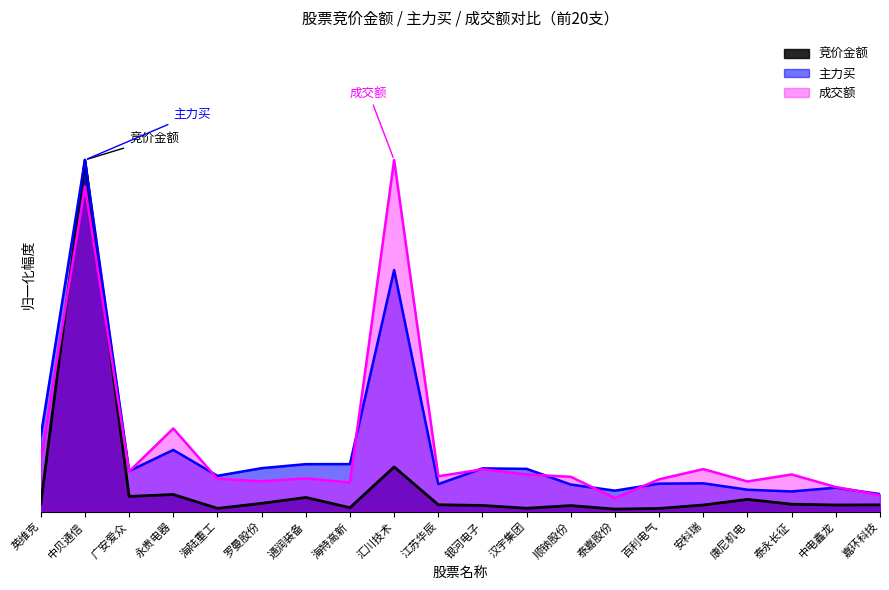

How many intersections are there between 成交额 and 主力买?

8